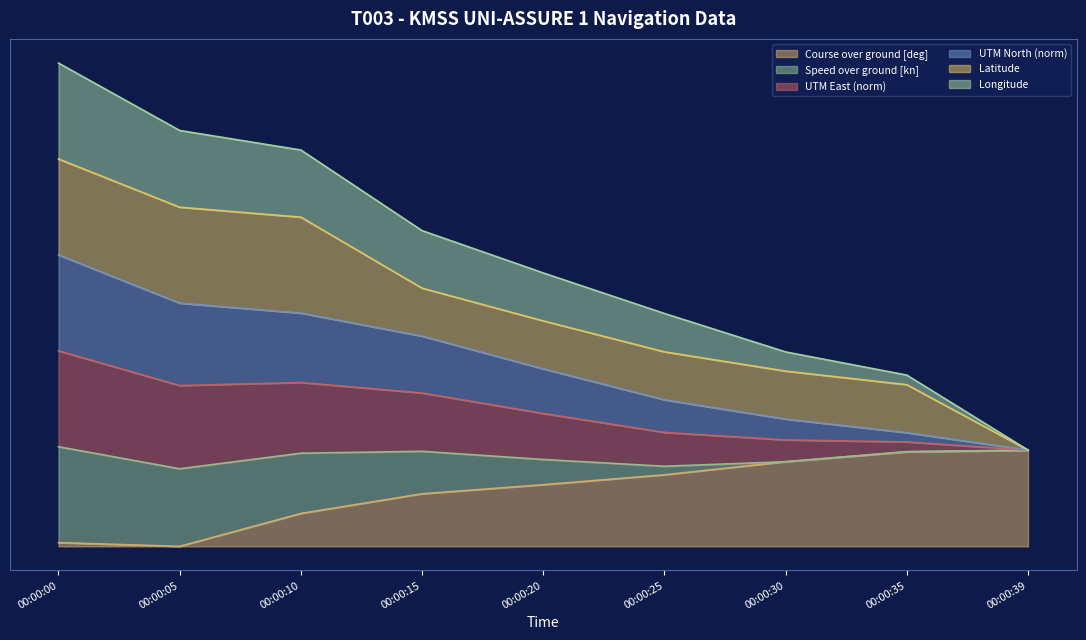

Rank the categories by UTM East (norm) value from highest to lowest.

00:00:00, 00:00:05, 00:00:10, 00:00:15, 00:00:20, 00:00:25, 00:00:30, 00:00:35, 00:00:39